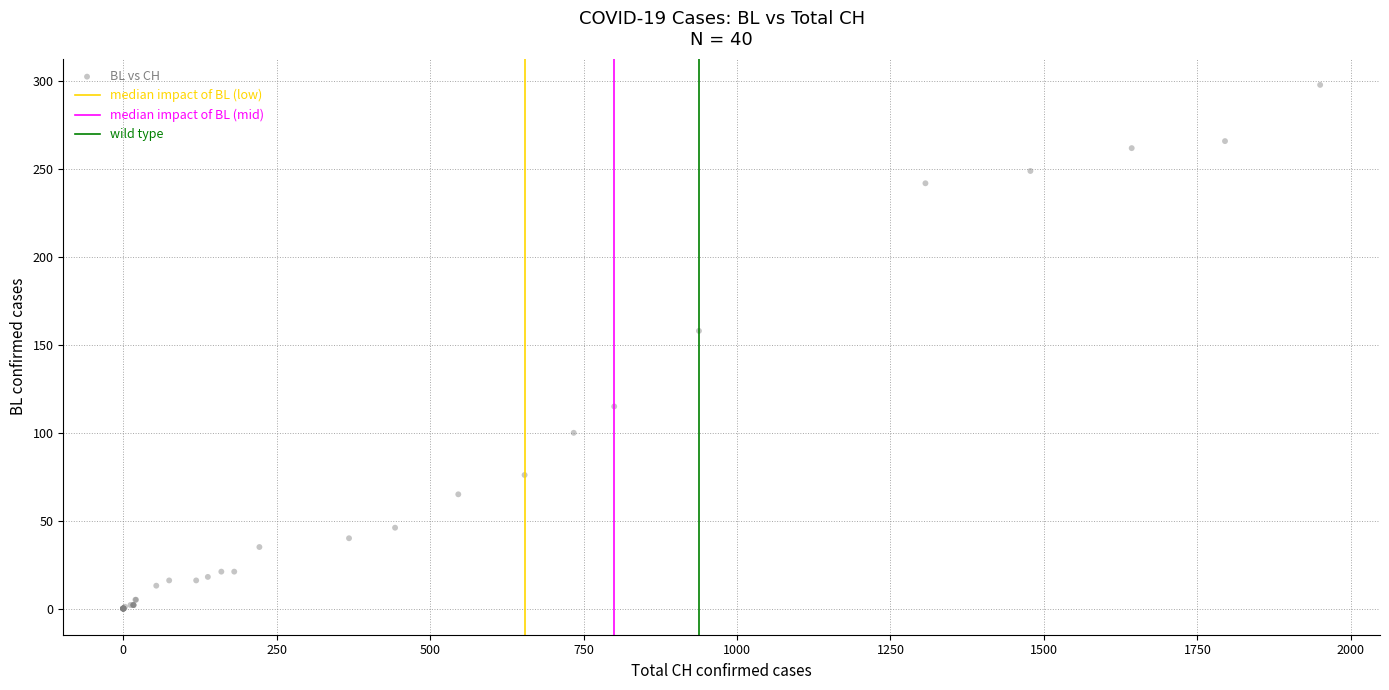

What Y value in the scatter plot is closest to 149?

158